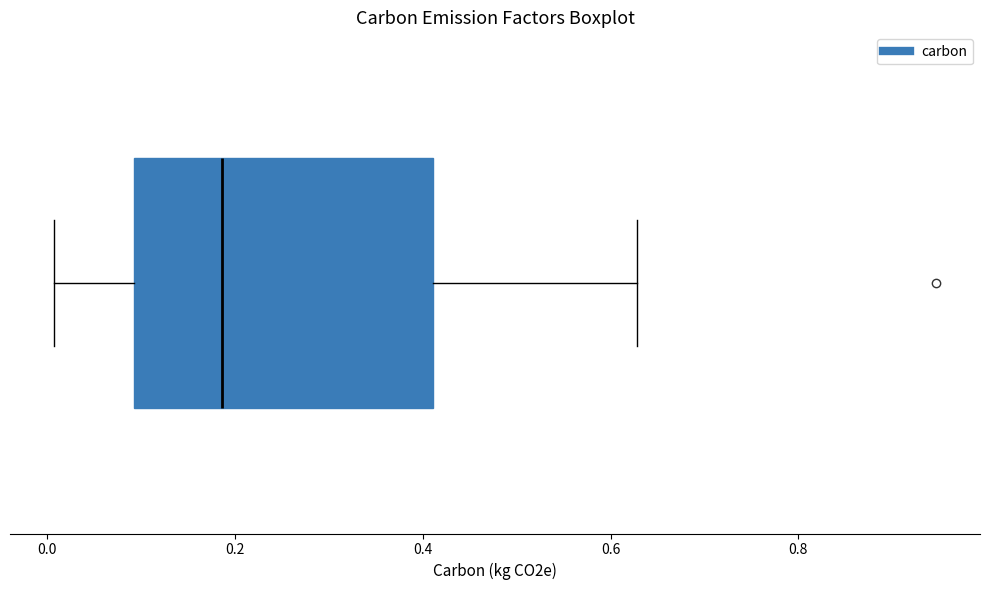

Transcribe this box plot: give where the median line is, the range the box spans, and where the two whiskers end, as read against the x-axis. The values are not printed on the chart, so give them approximately, as read against the axis.

median 0.18, box 0.10 to 0.42, whiskers 0.00 to 0.62